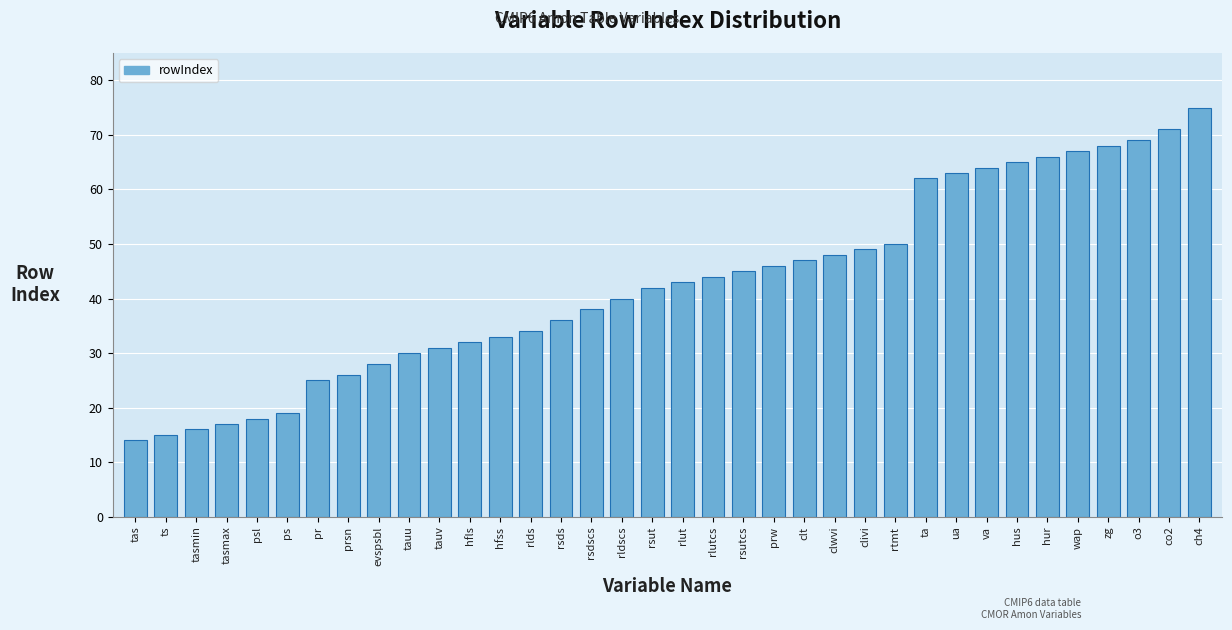

What is the value of the 5th bar from the left?

18